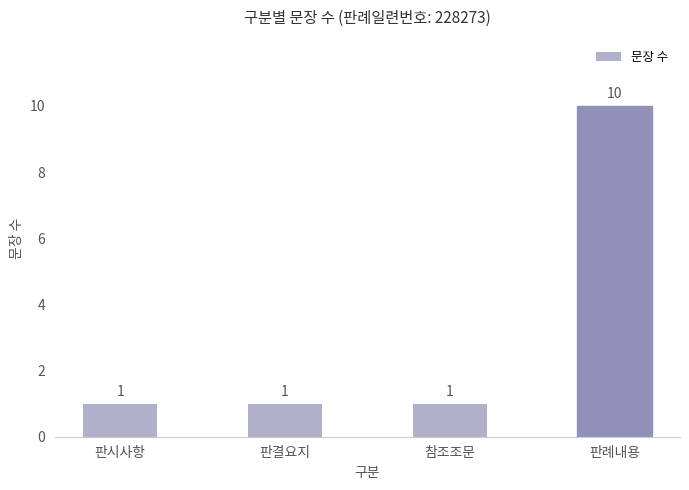

True or false: the data shows 1 at 참조조문.

True